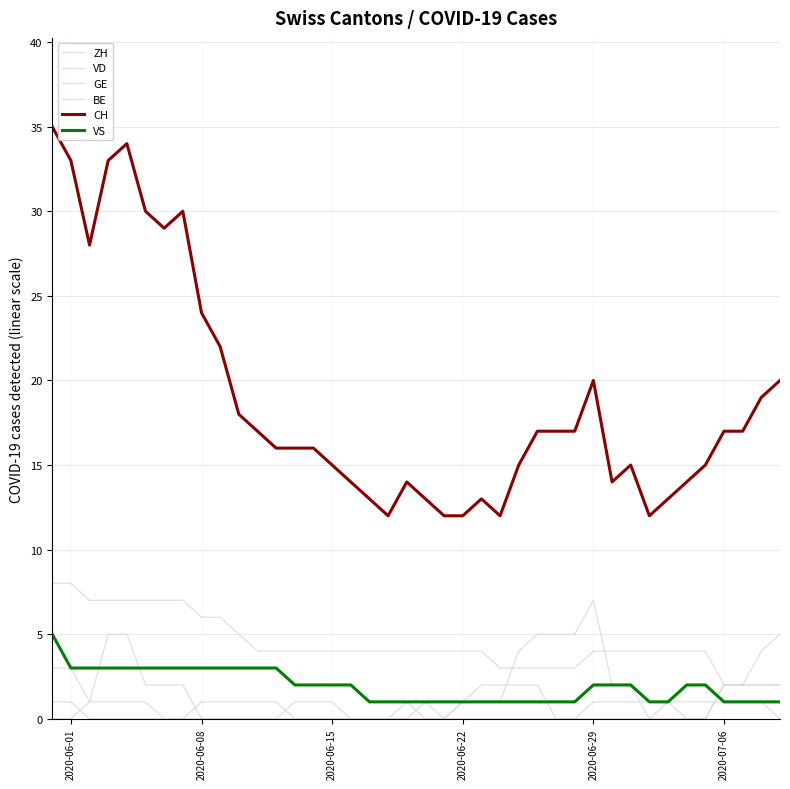

What is the difference between the maximum and minimum values in the CH series?

23